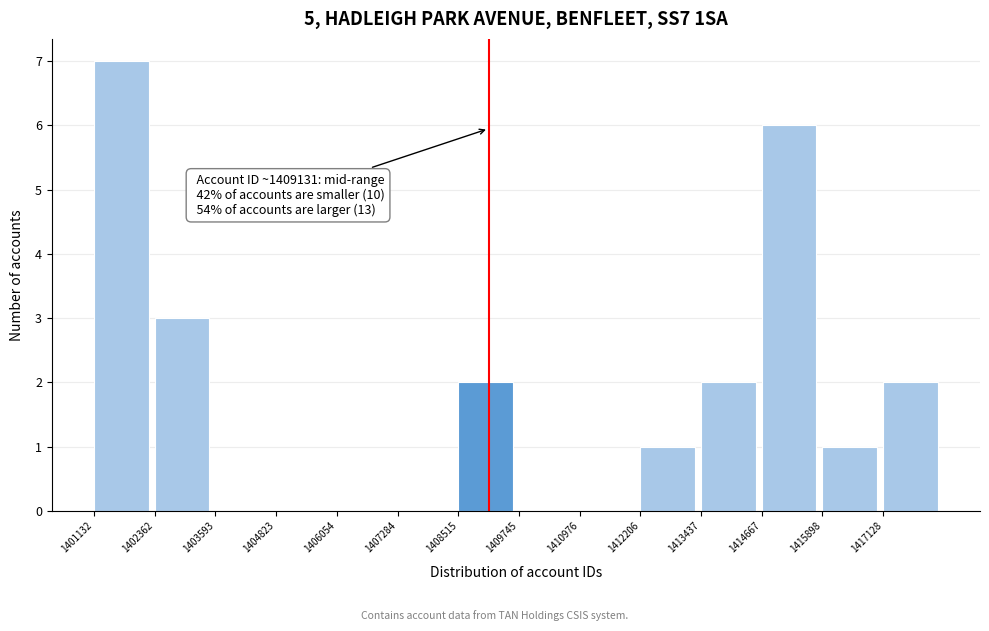

Over which range of the x-axis is the bar tallest?

1401200 to 1402400